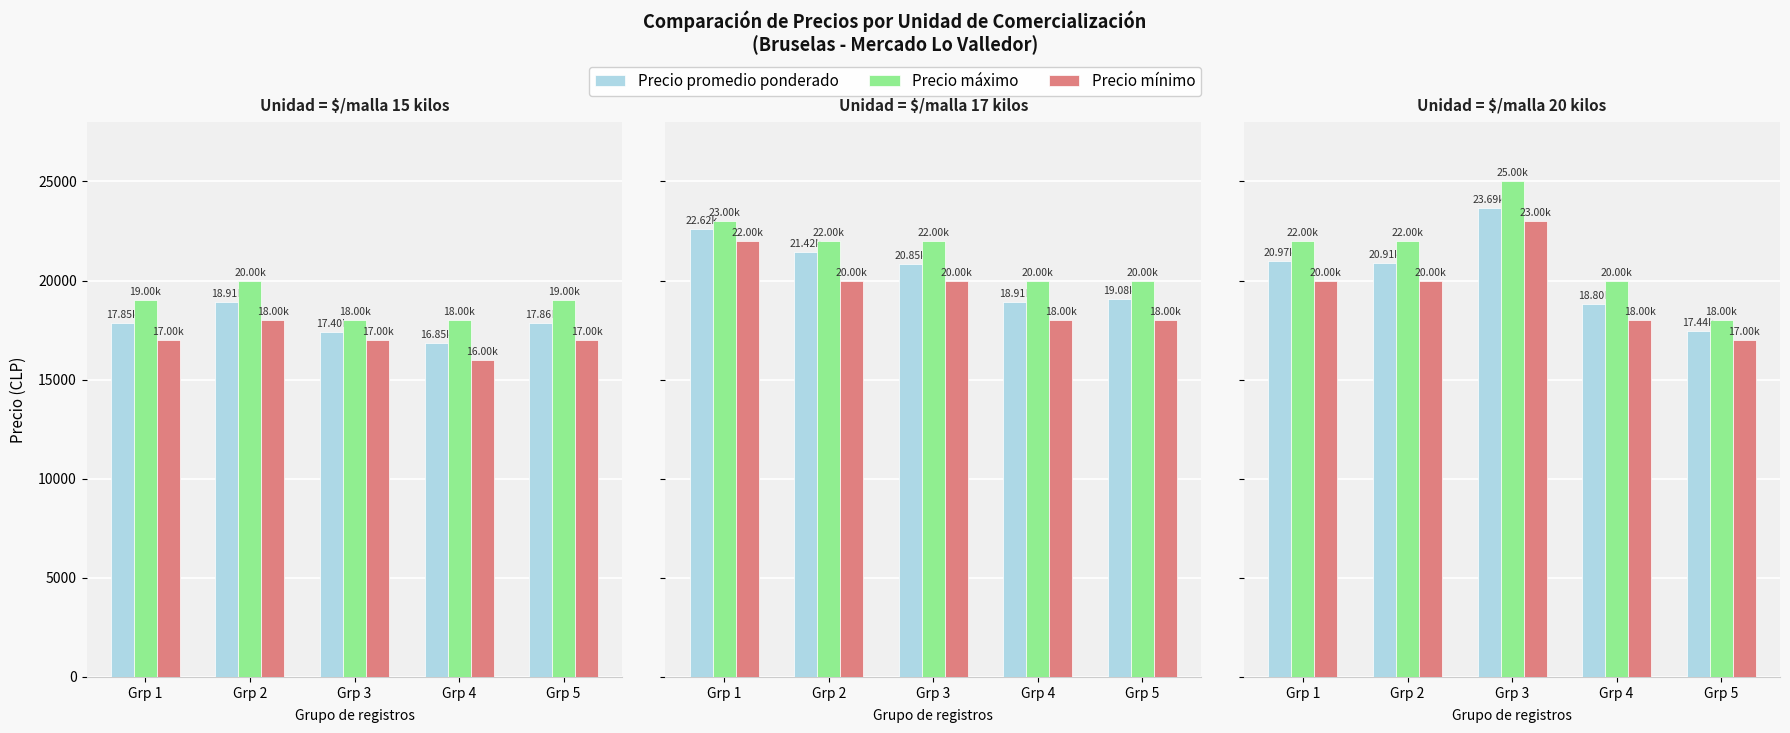

Is it true that Precio promedio ponderado equals 30971 at Grp 2?

False